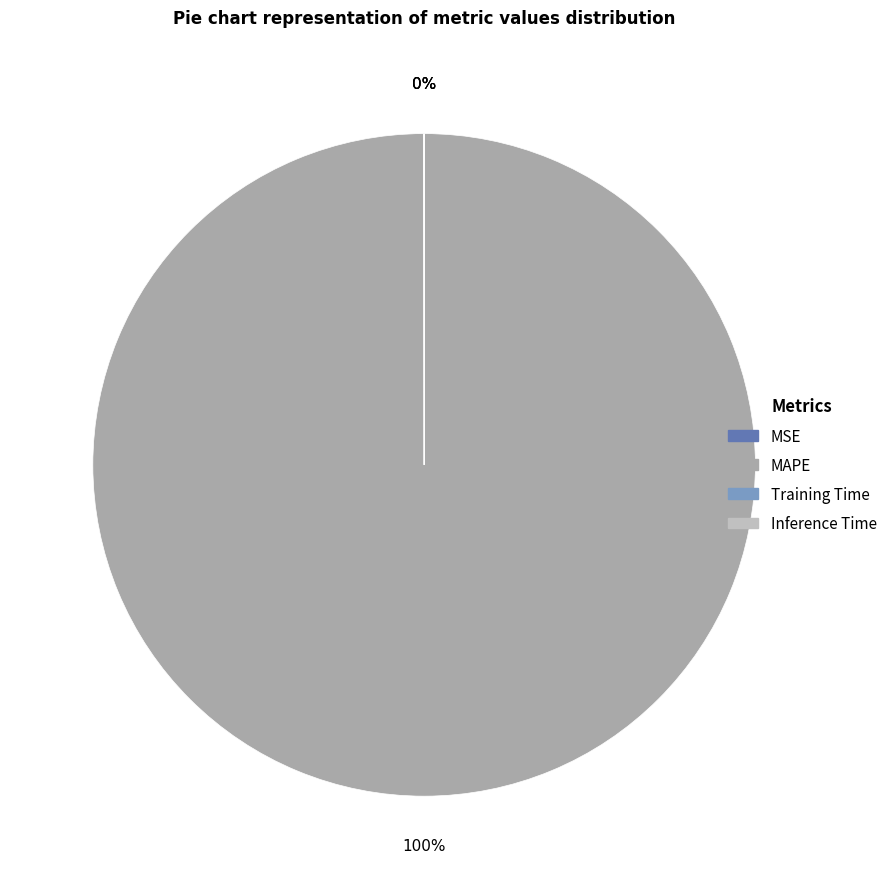

Which slice is the smallest?

Inference Time